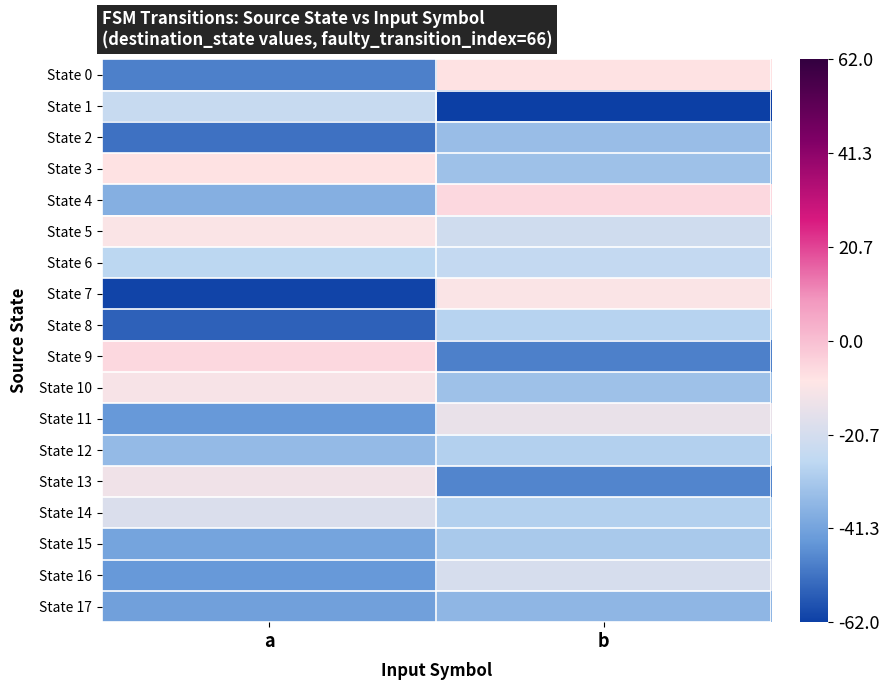

Count the number of categories in the chart.

2